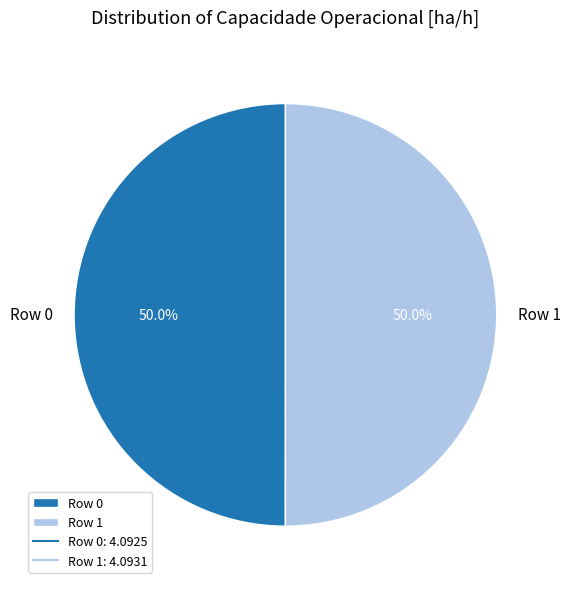

Count the number of slices in the pie.

2